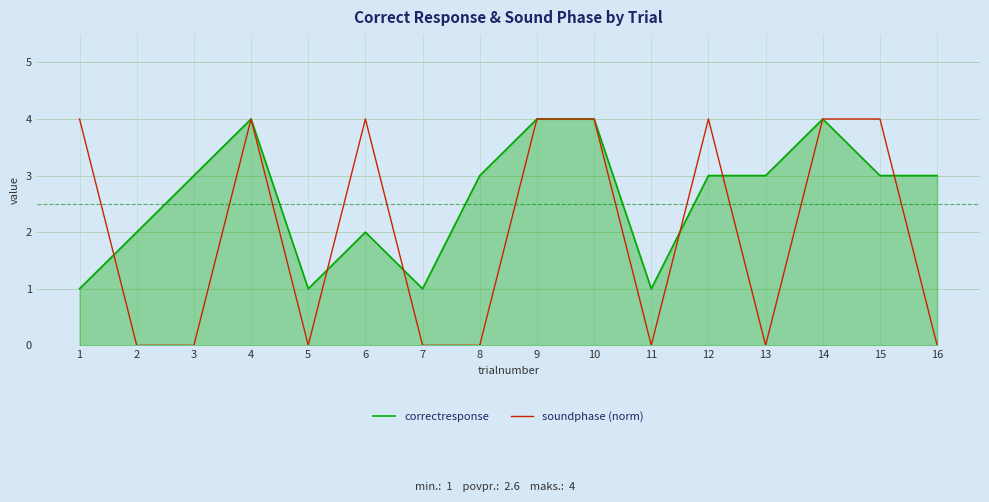

Where do correctresponse and soundphase (norm) first cross each other?

1 and 2